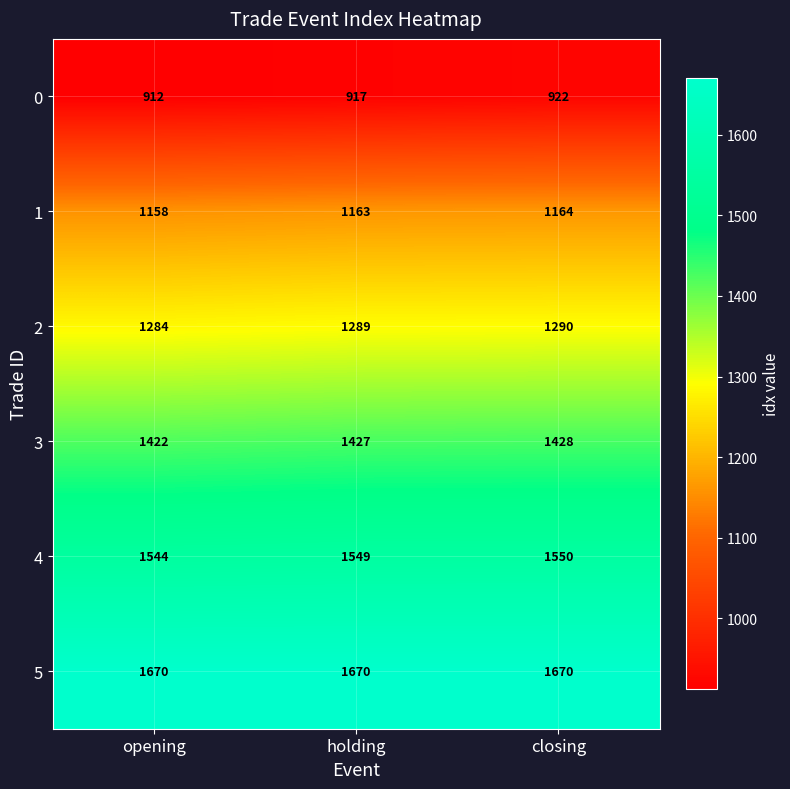

What is the greatest value displayed?

1670